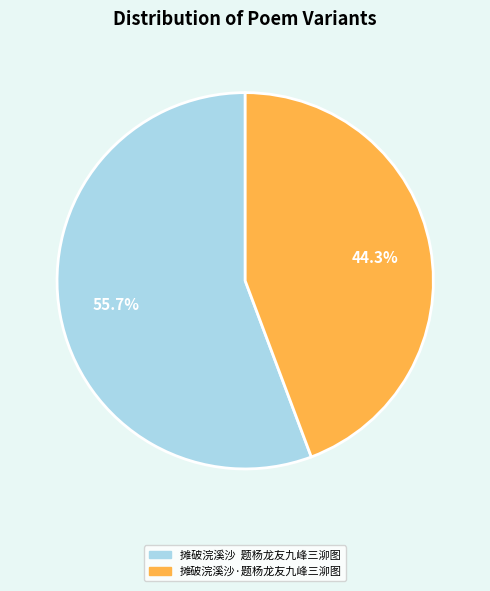

Count the number of slices in the pie.

2